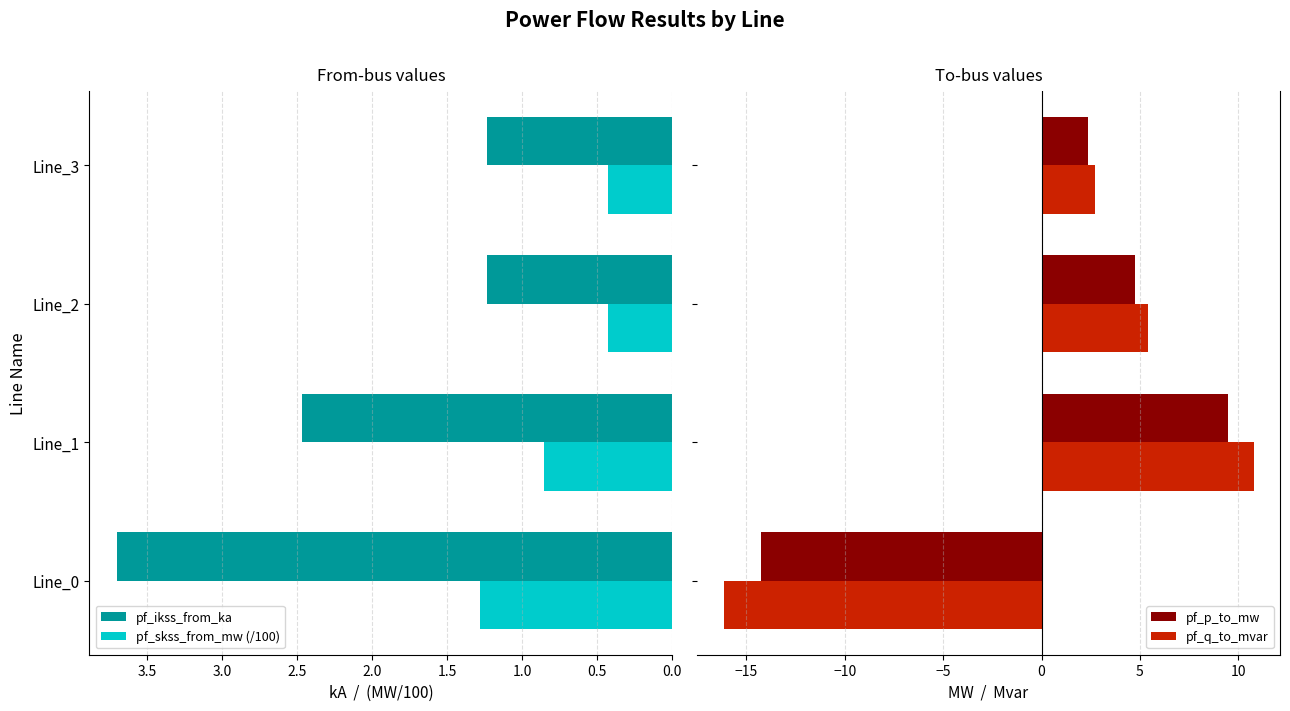

What is the sum of the pf_ikss_from_ka values at Line_0 and Line_3?

4.9